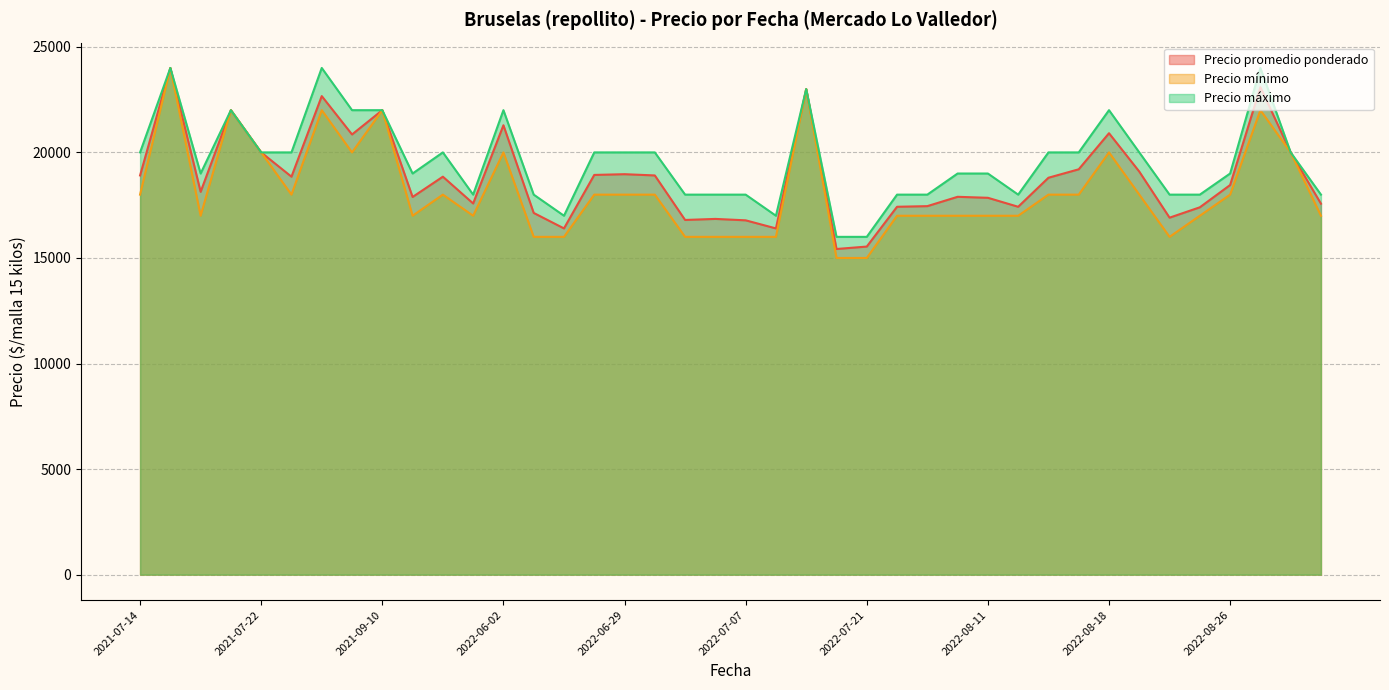

What position from the left is 2022-06-02?

13